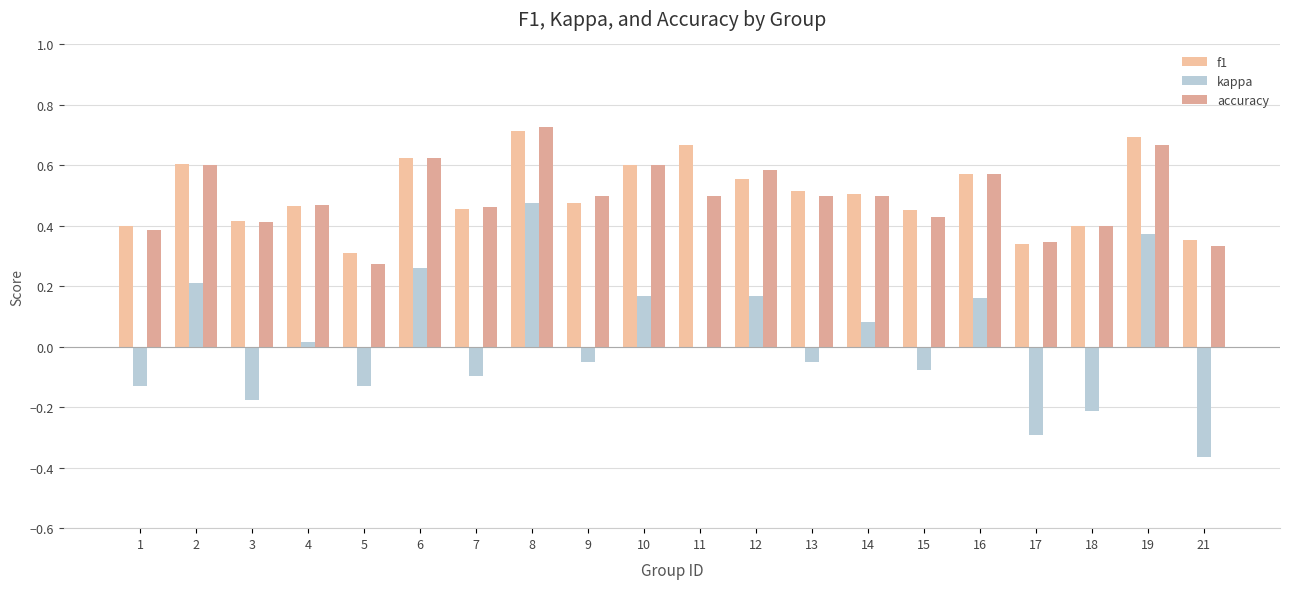

Are the bars grouped side by side (vs. stacked)?

Yes